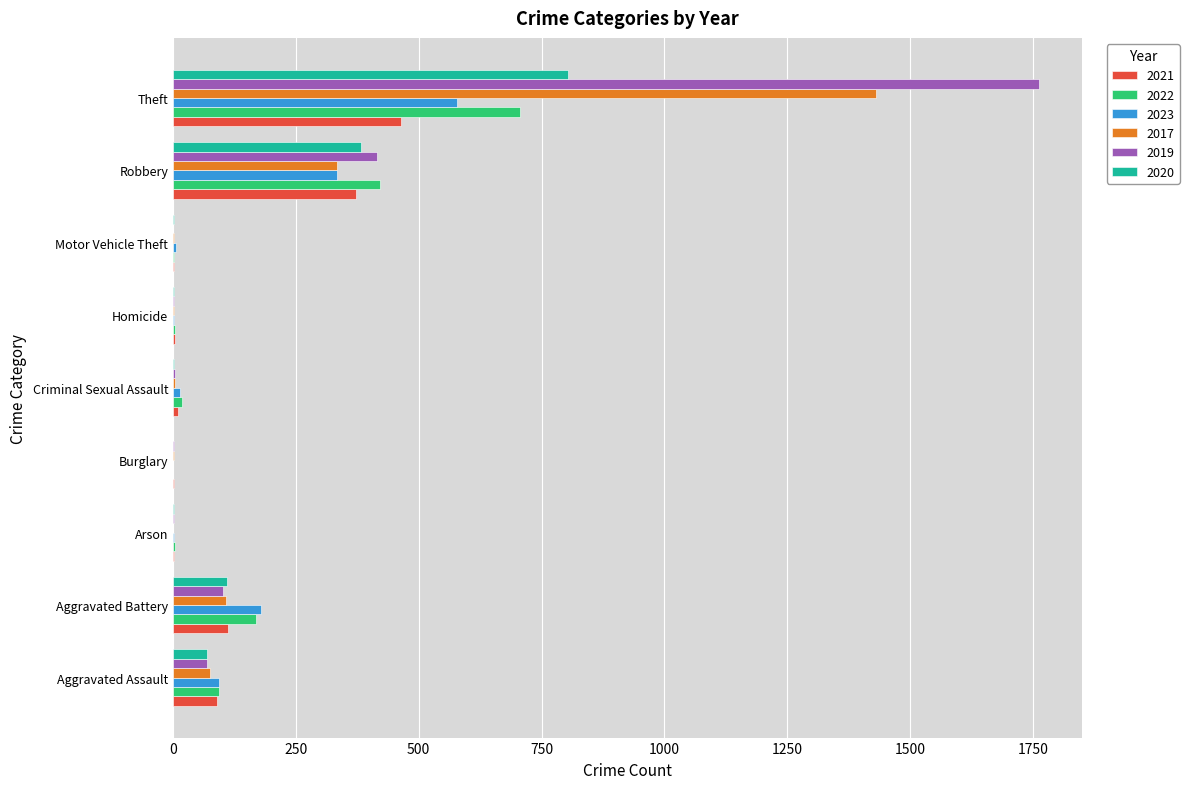

Is it true that 2022 equals 0 at Burglary?

True